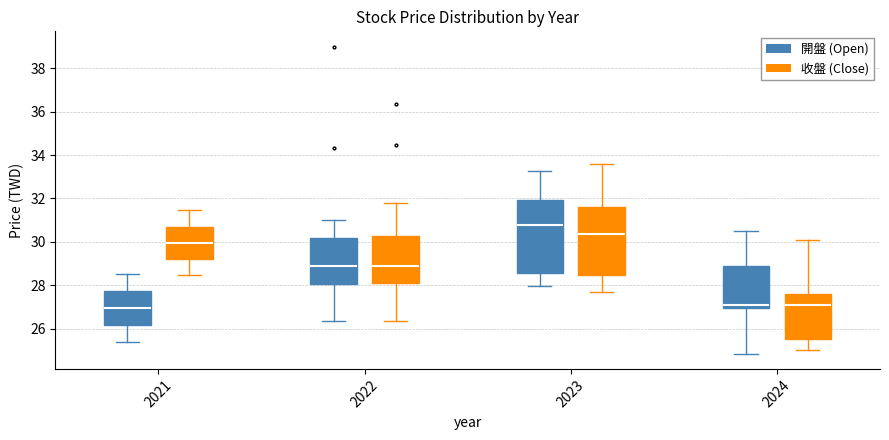

Reading left to right, transcribe this box plot: for each box, give where its median line is, the range the box spans, and where its two whiskers end, as read against the y-axis. The values are not printed on the chart, so give them approximately, as read against the axis.

2021 (開盤 (Open)): median 27.0, box 26.2 to 27.8, whiskers 25.4 to 28.6
2021 (收盤 (Close)): median 30.0, box 29.2 to 30.8, whiskers 28.4 to 31.4
2022 (開盤 (Open)): median 29.0, box 28.0 to 30.2, whiskers 26.4 to 31.0
2022 (收盤 (Close)): median 28.8, box 28.2 to 30.2, whiskers 26.4 to 31.8
2023 (開盤 (Open)): median 30.8, box 28.6 to 32.0, whiskers 28.0 to 33.2
2023 (收盤 (Close)): median 30.4, box 28.4 to 31.6, whiskers 27.8 to 33.6
2024 (開盤 (Open)): median 27.2, box 27.0 to 29.0, whiskers 24.8 to 30.6
2024 (收盤 (Close)): median 27.2, box 25.6 to 27.6, whiskers 25.0 to 30.2